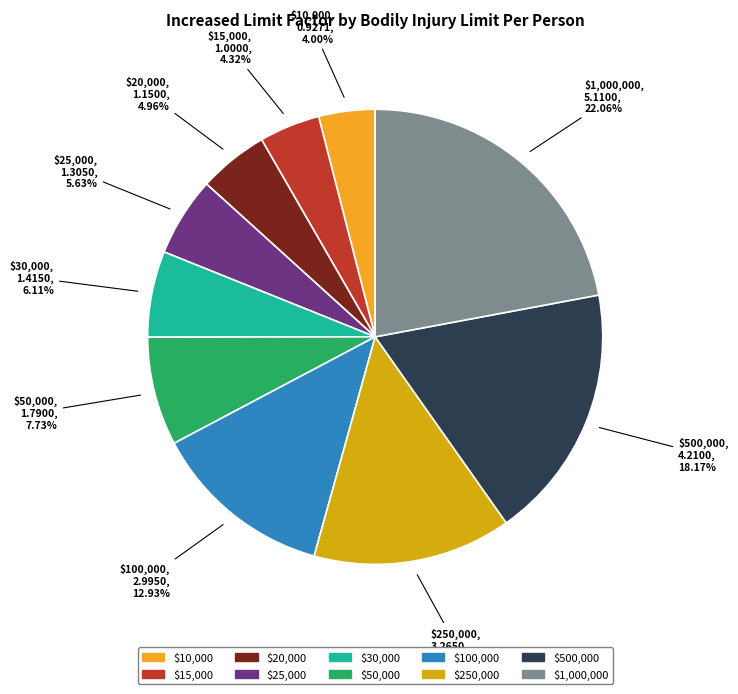

To the nearest percent, what is the combined percentage of $50,000 and $1,000,000?

30%